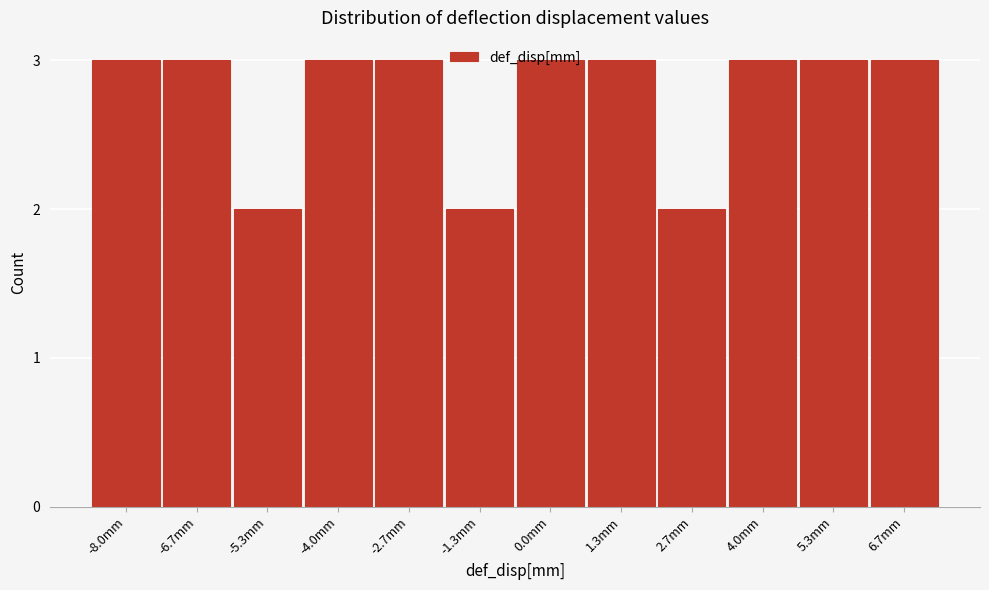

What is the sum of the values at 6.7mm and -1.3mm?

5